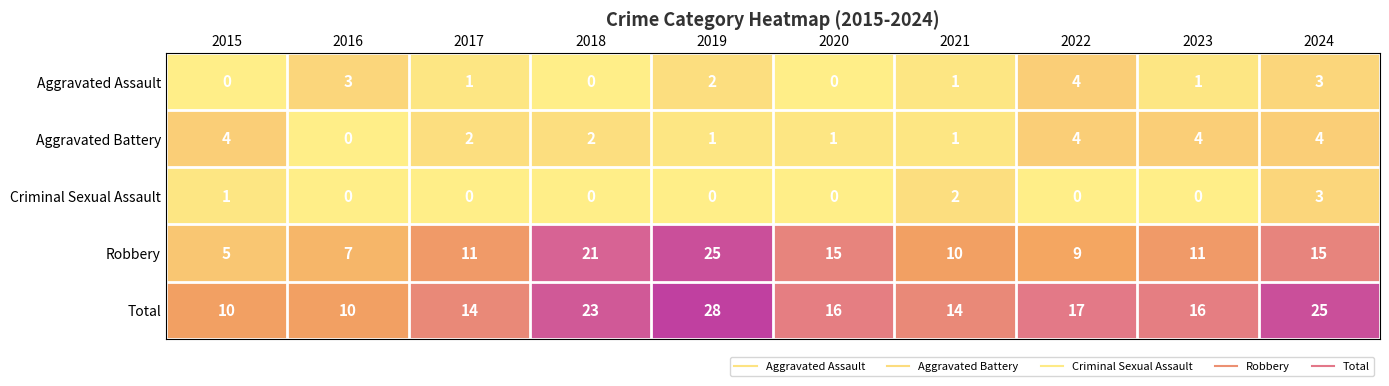

How many series are shown in this chart?

5